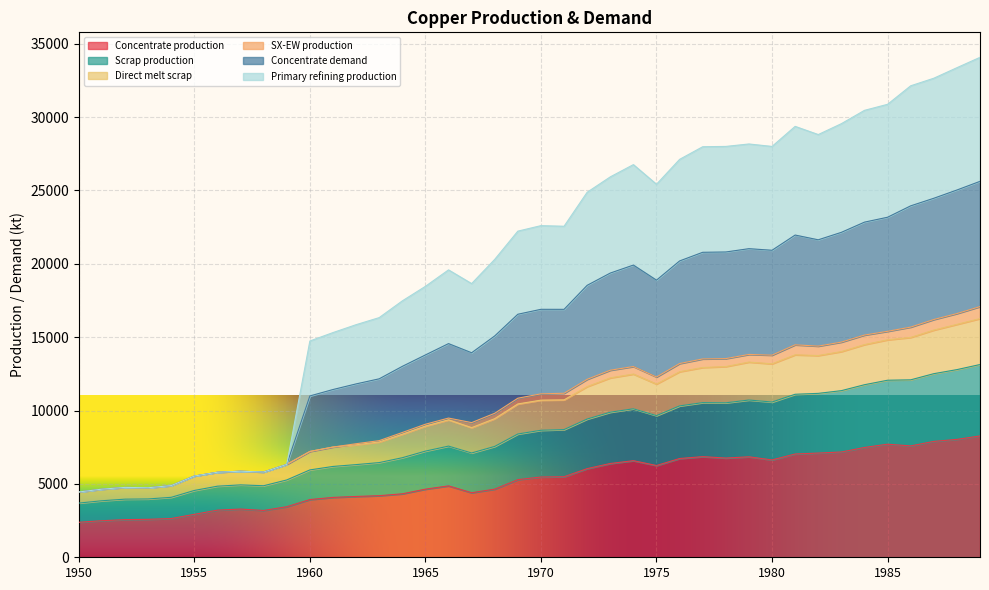

What are all the series names shown in the legend?

Concentrate production, Scrap production, Direct melt scrap, SX-EW production, Concentrate demand, Primary refining production